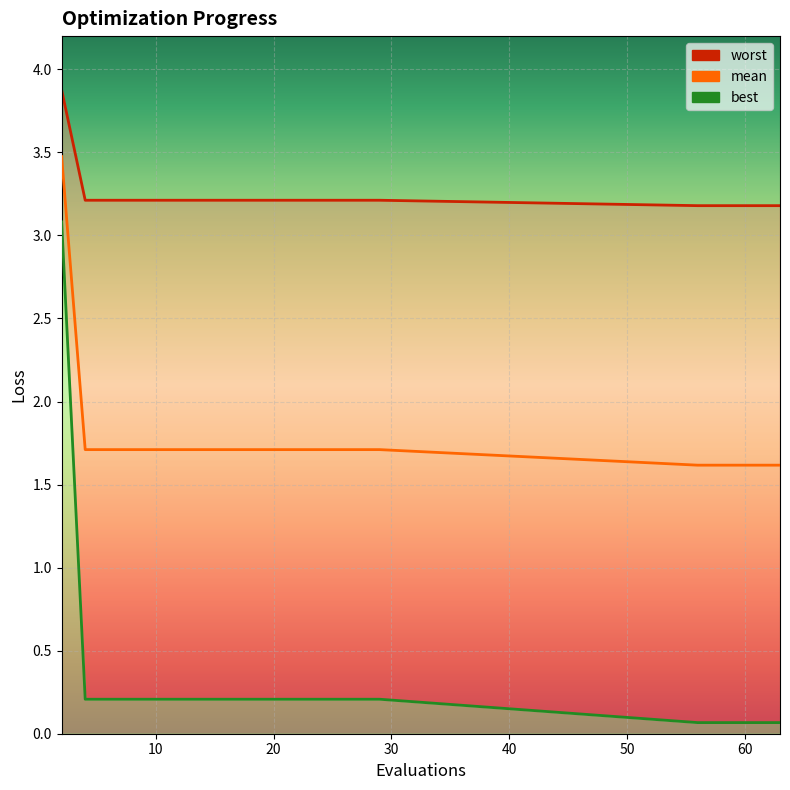

What are all the series names shown in the legend?

worst, mean, best